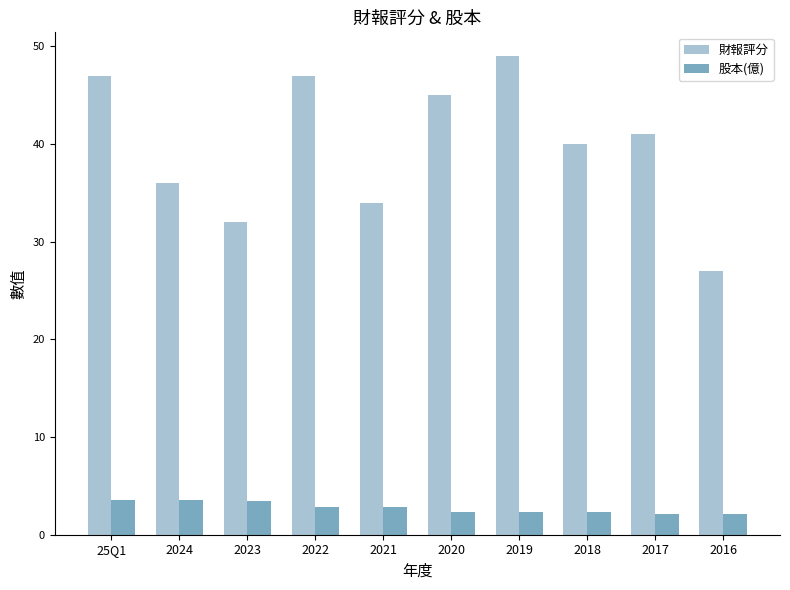

What is the minimum value for 財報評分?

27.0